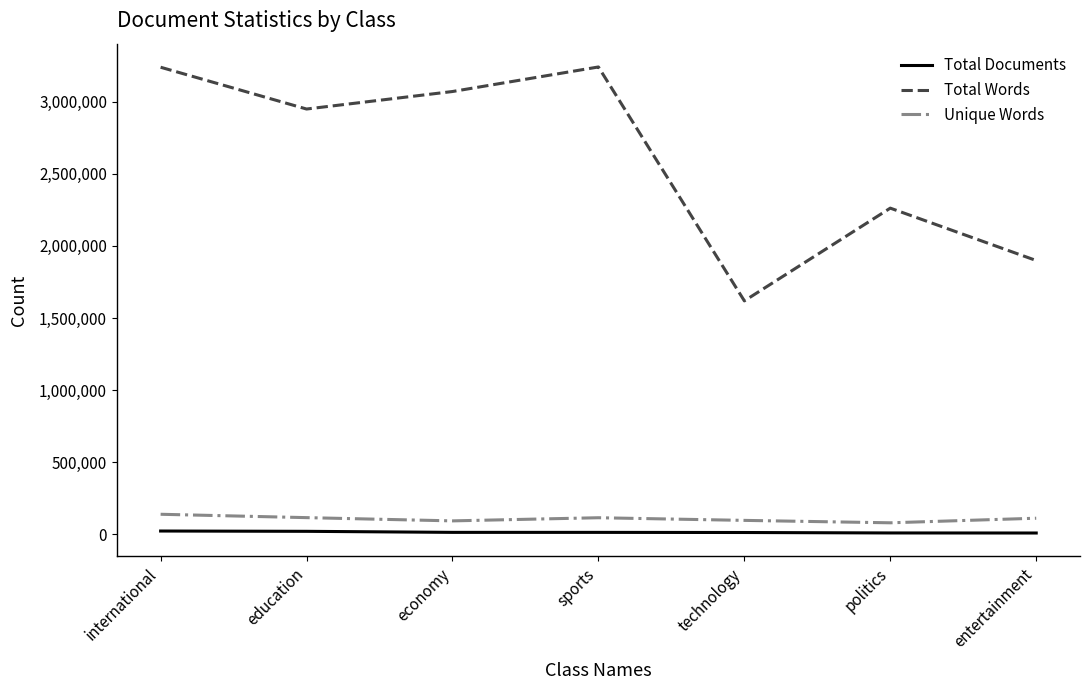

True or false: Total Words and Total Documents intersect in this chart.

False